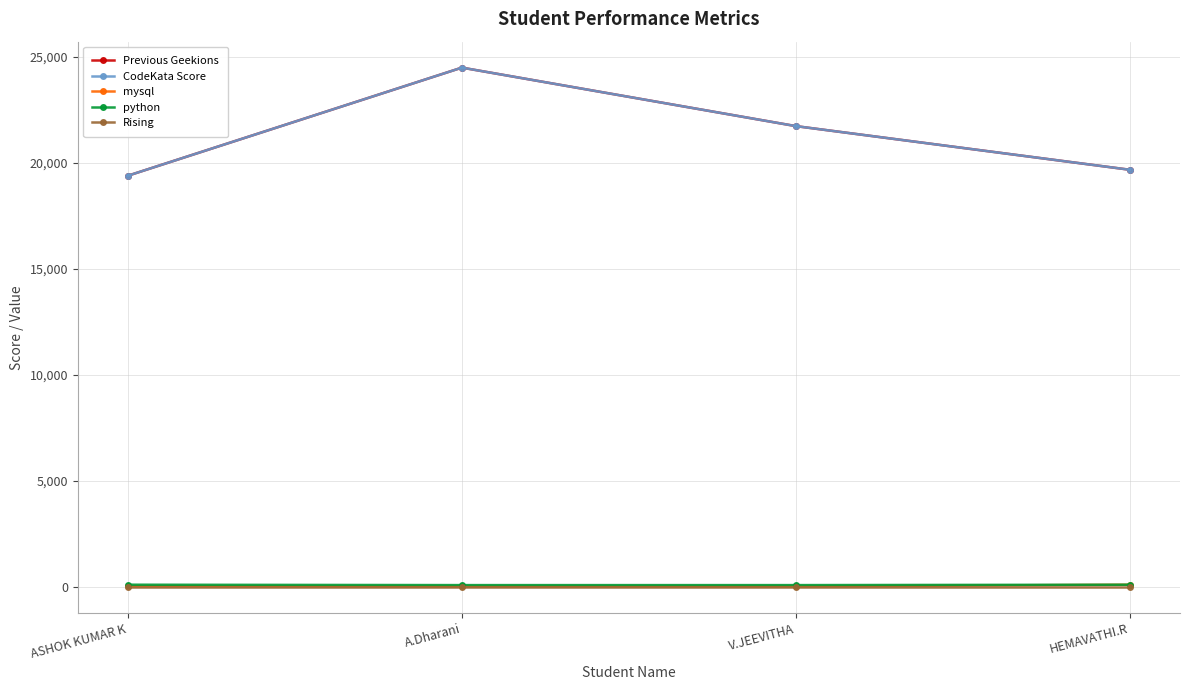

True or false: mysql and python cross at least once.

False